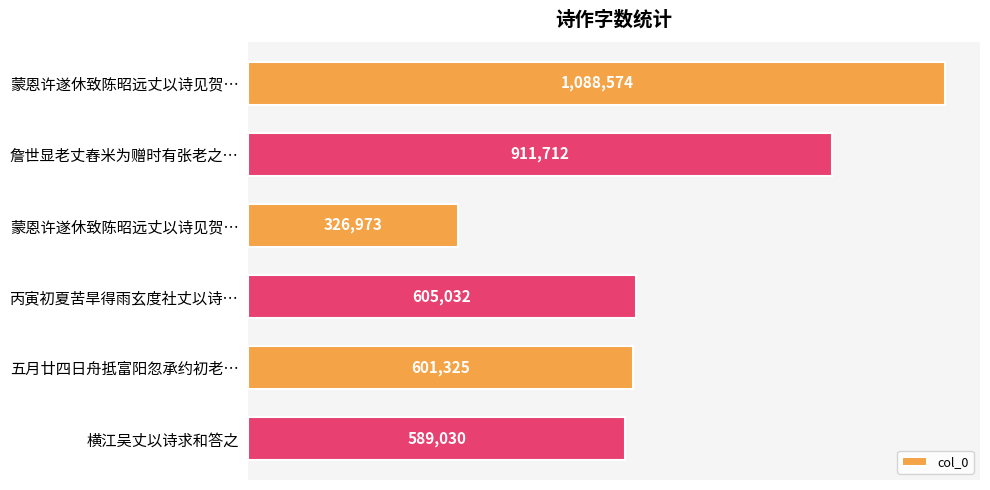

Rank the categories by value from lowest to highest.

蒙恩许遂休致陈昭远丈以诗见贺…, 横江吴丈以诗求和答之, 五月廿四日舟抵富阳忽承约初老…, 丙寅初夏苦旱得雨玄度社丈以诗…, 詹世显老丈舂米为赠时有张老之…, 蒙恩许遂休致陈昭远丈以诗见贺…